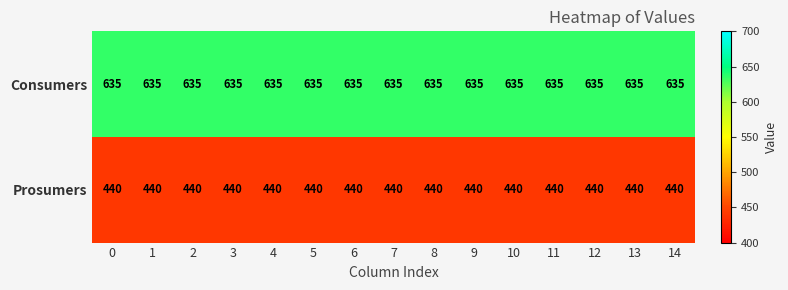

Count the number of categories in the chart.

15